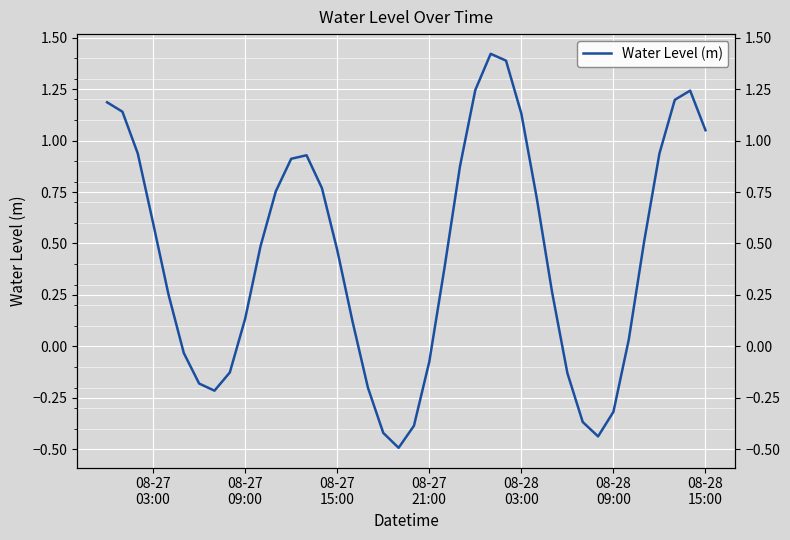

The value at 38 is 0.5. True or false?

False